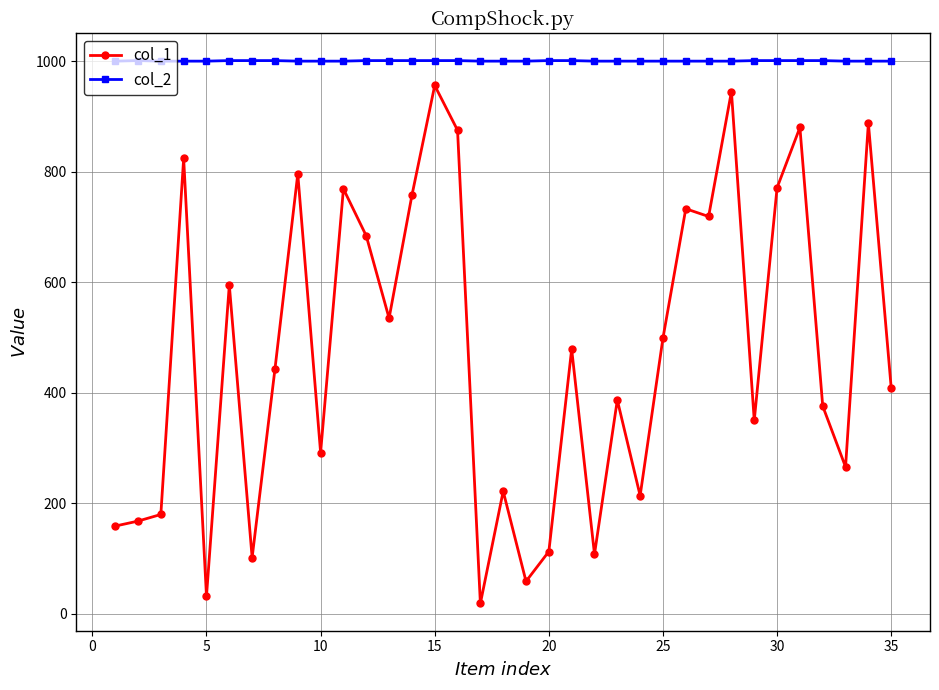

What is the value of the col_1 point at the 33rd from the left?

266